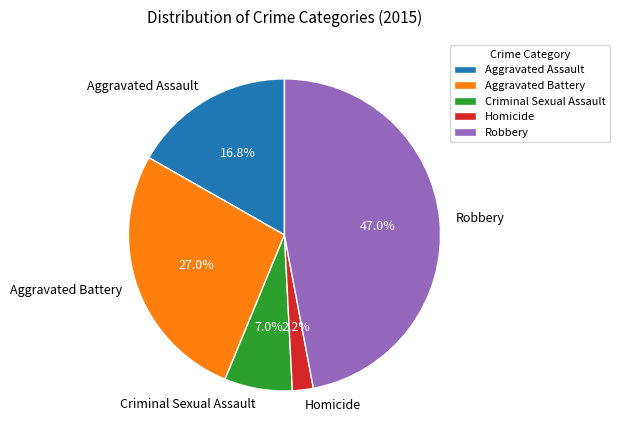

Which category has the smallest portion of the pie?

Homicide